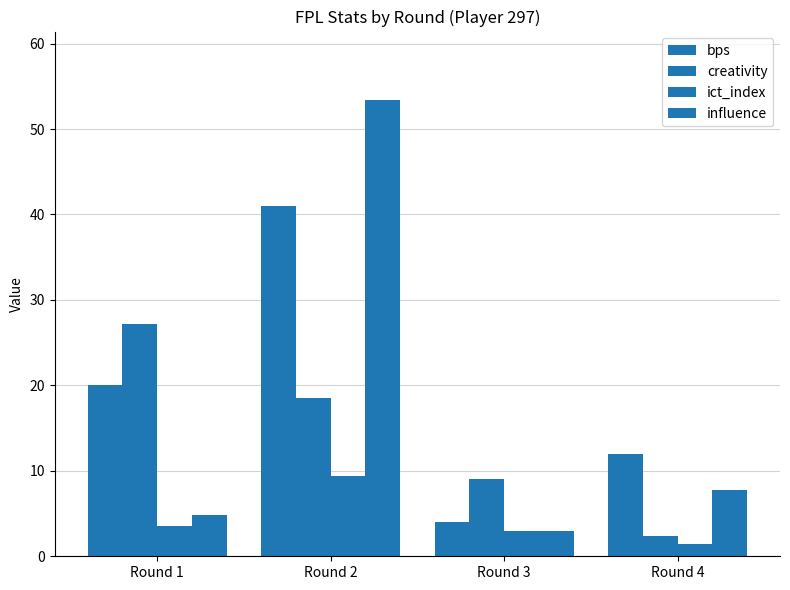

Count the number of categories in the chart.

4